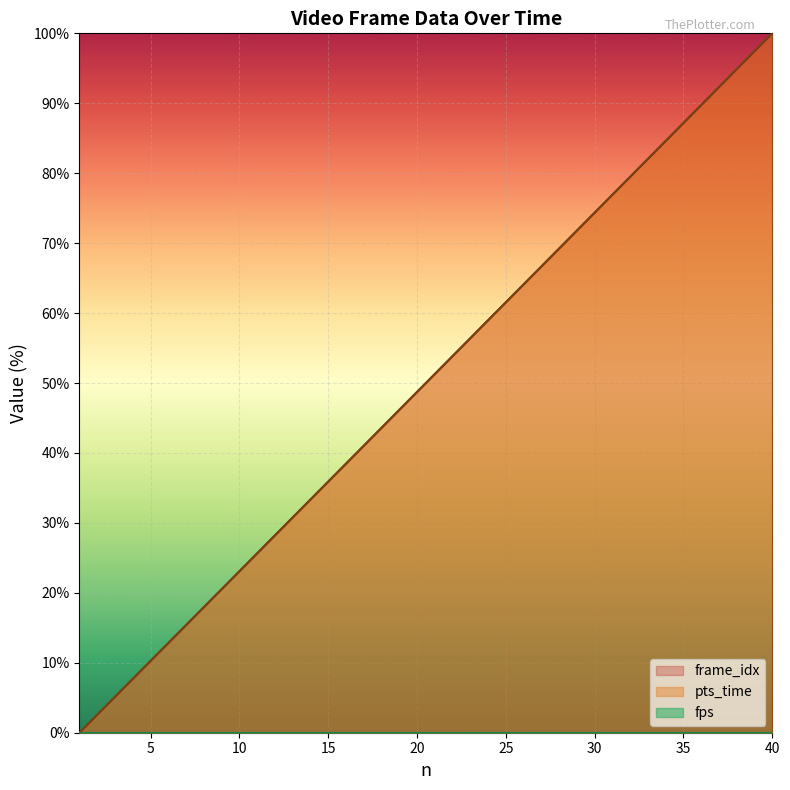

What is the difference between the maximum and second lowest values in the frame_idx series?

97.4